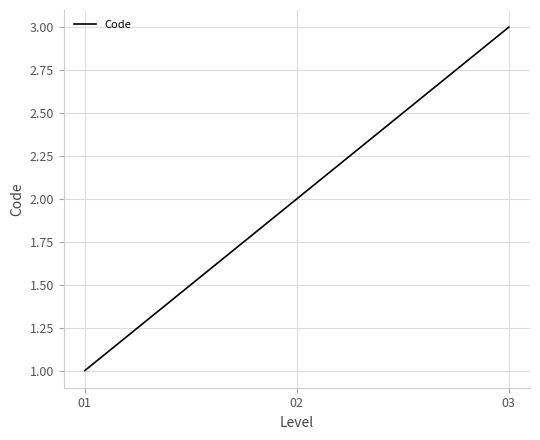

True or false: the data shows 3 at 03.

True